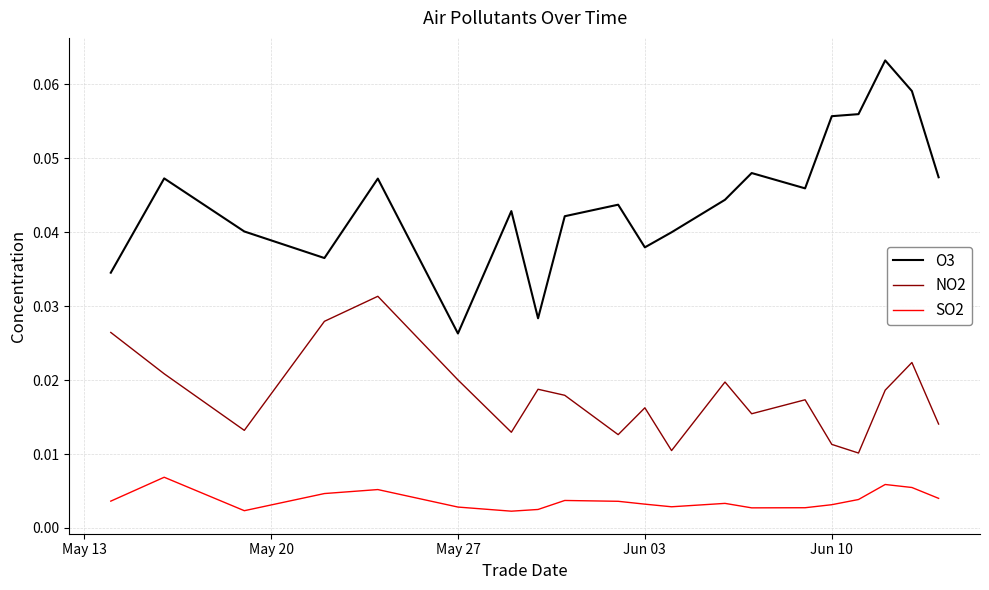

Which series has the widest spread of values?

O3